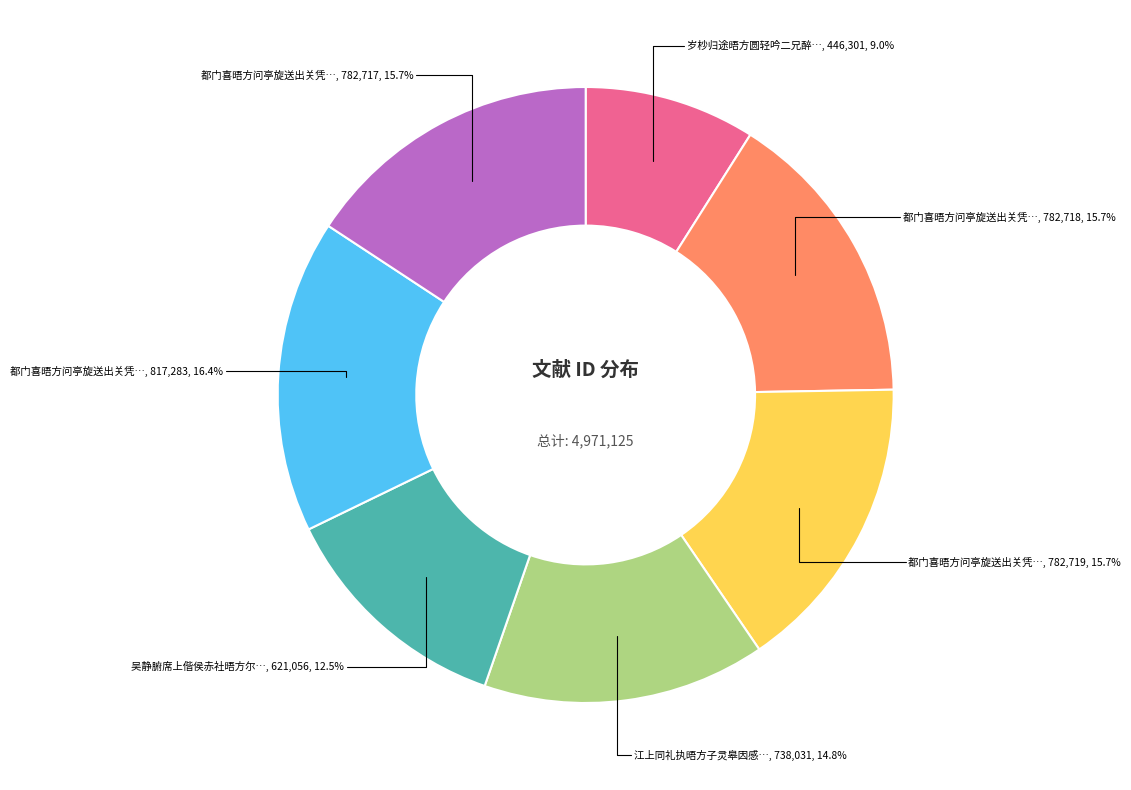

Is there any slice that represents more than half of the pie?

No